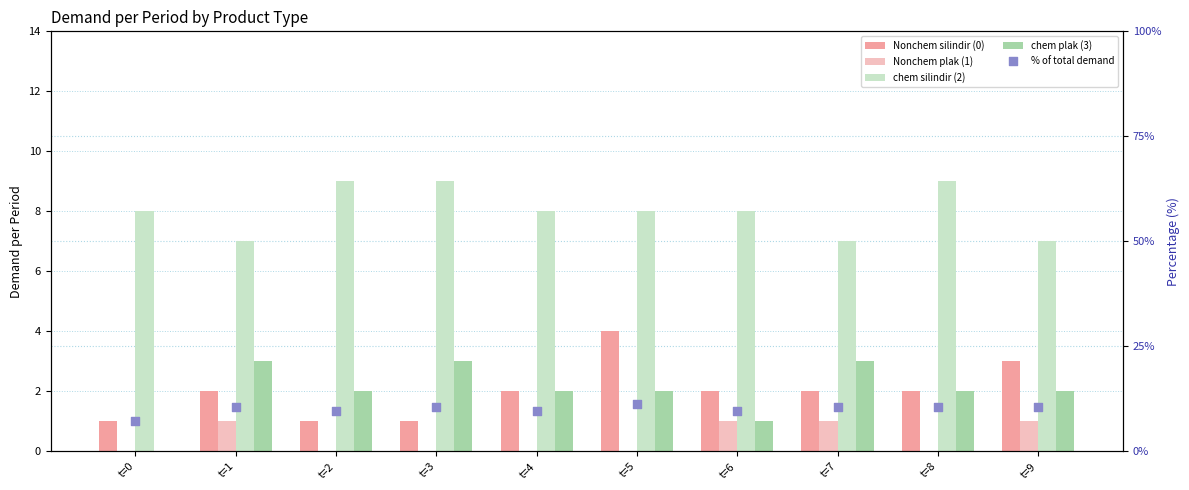

What is the total value across all series at t=3?

23.5